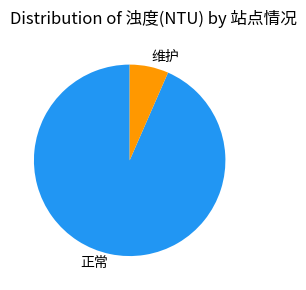

Combined, do 维护 and 正常 account for over 50%?

Yes